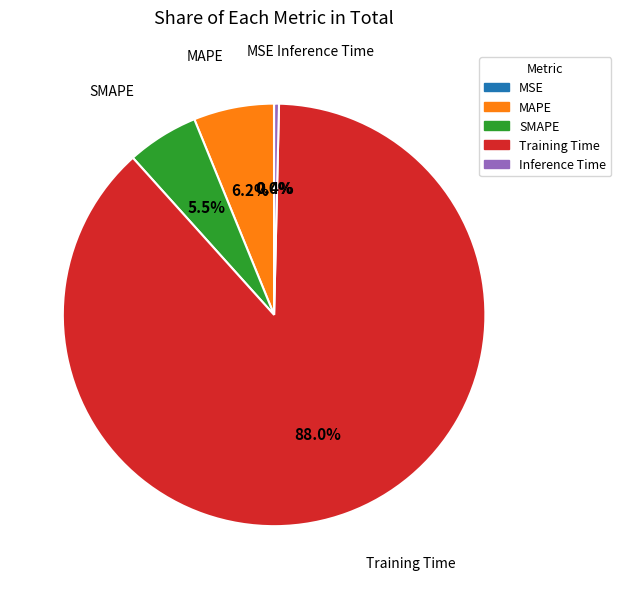

Do SMAPE and Inference Time together represent more than half of the pie?

No